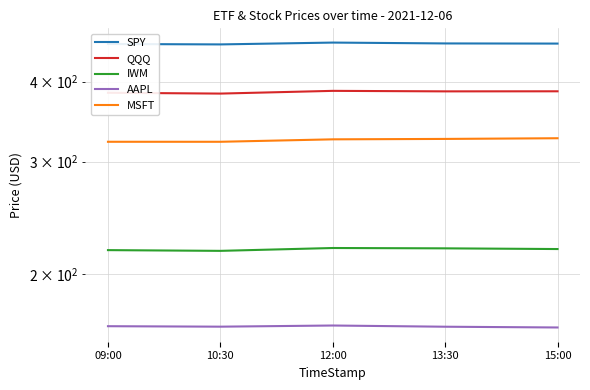

What is the lowest value of the IWM series?

217.5